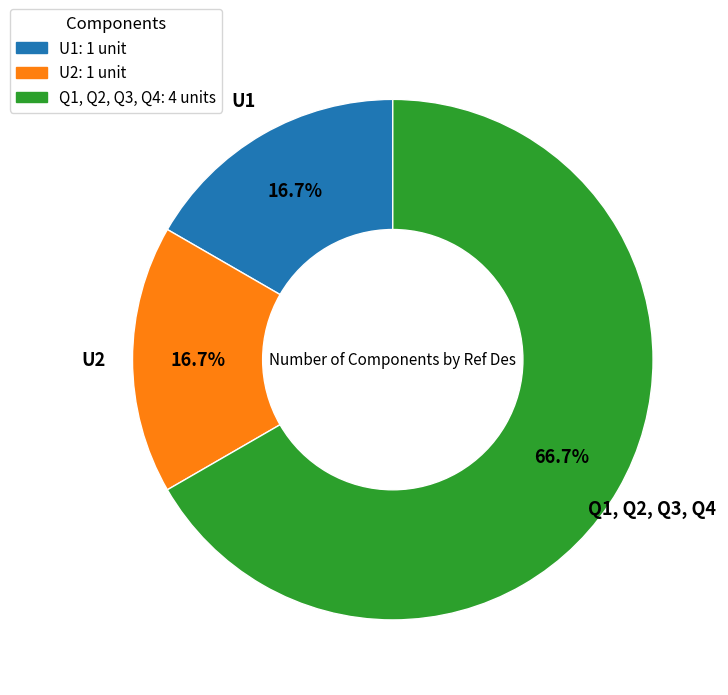

Which slice is the largest?

Q1, Q2, Q3, Q4